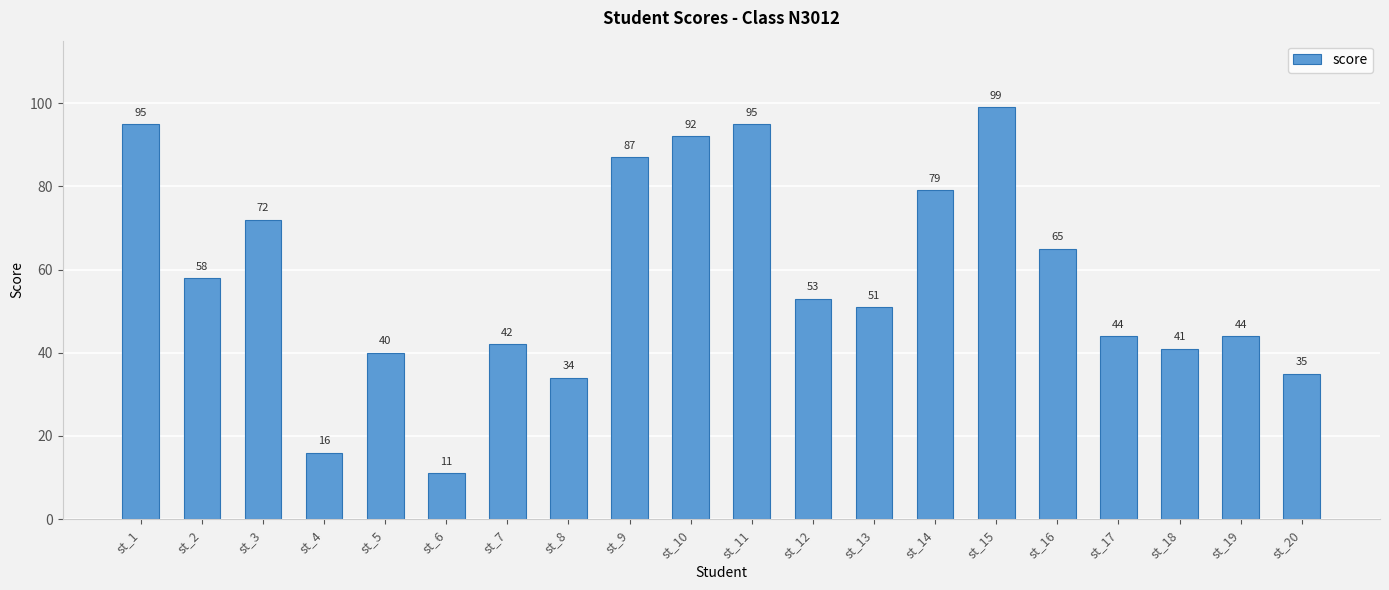

Reading left to right, what are all the values shown in this chart?

95	58	72	16	40	11	42	34	87	92	95	53	51	79	99	65	44	41	44	35